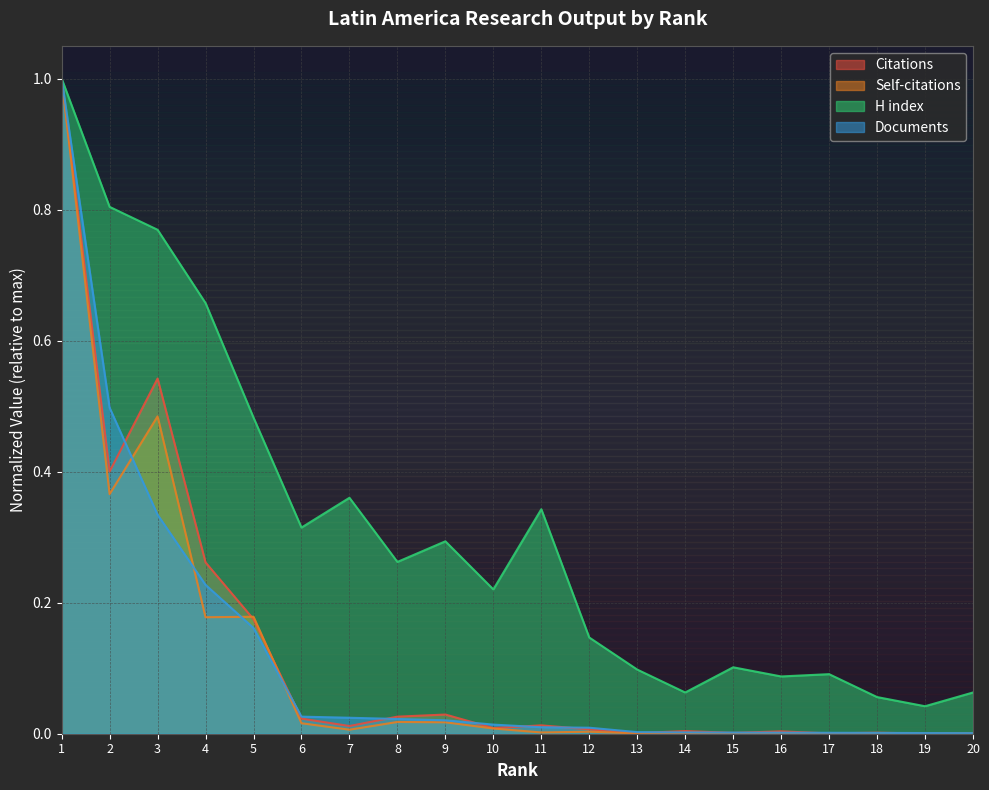

How many lines are shown in the chart?

4